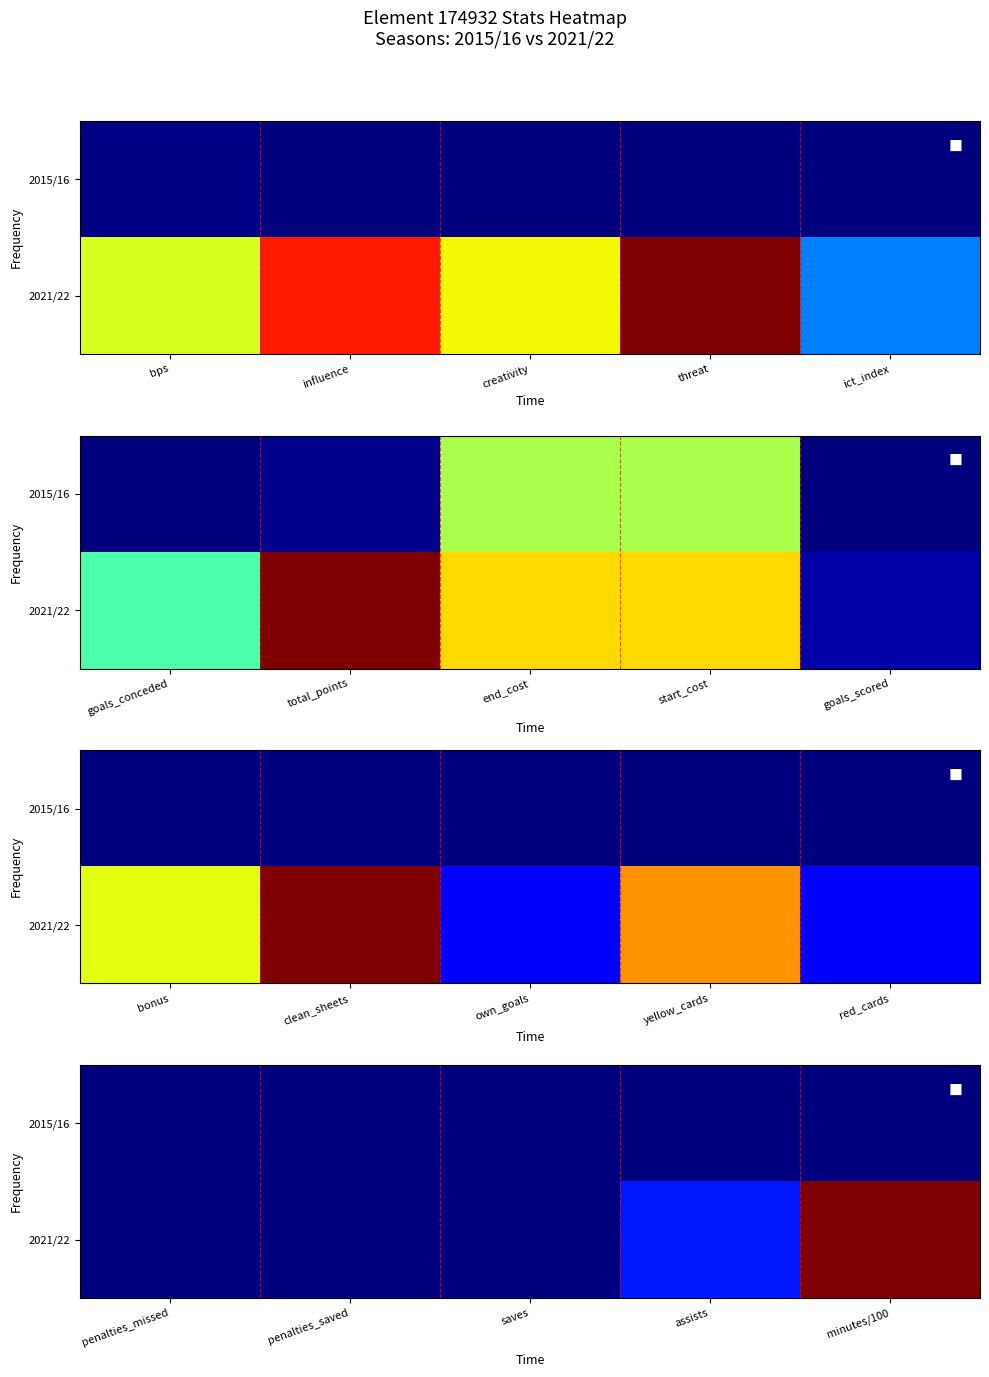

Rank the series at penalties_saved from highest to lowest value.

2015/16, 2021/22